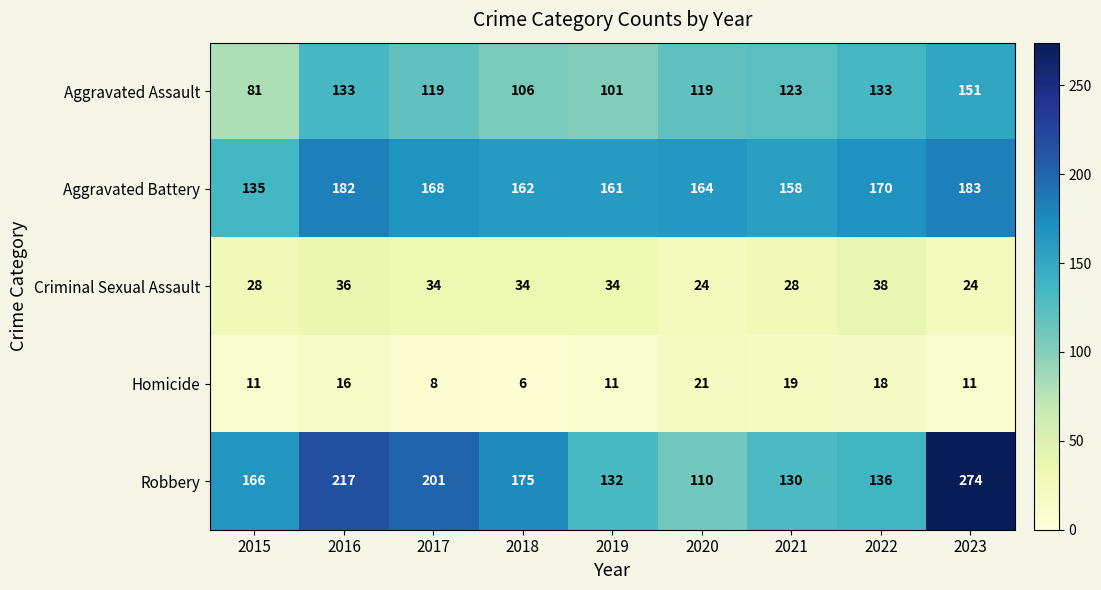

What is the difference between the maximum and second lowest values in the Criminal Sexual Assault series?

14